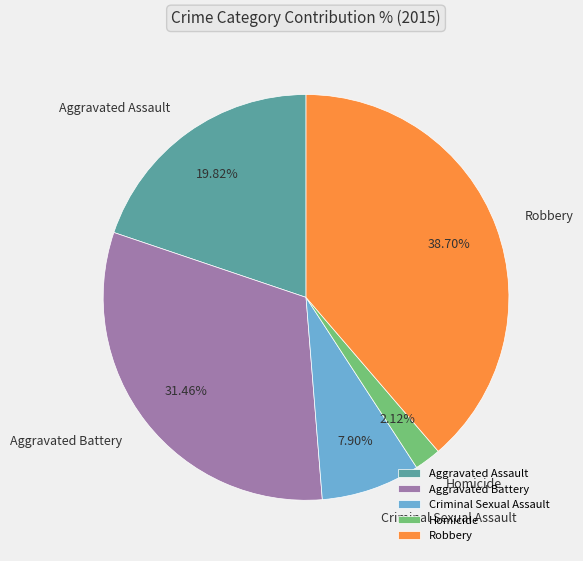

Approximately how many times larger is the value at Criminal Sexual Assault compared to Homicide?

3.7